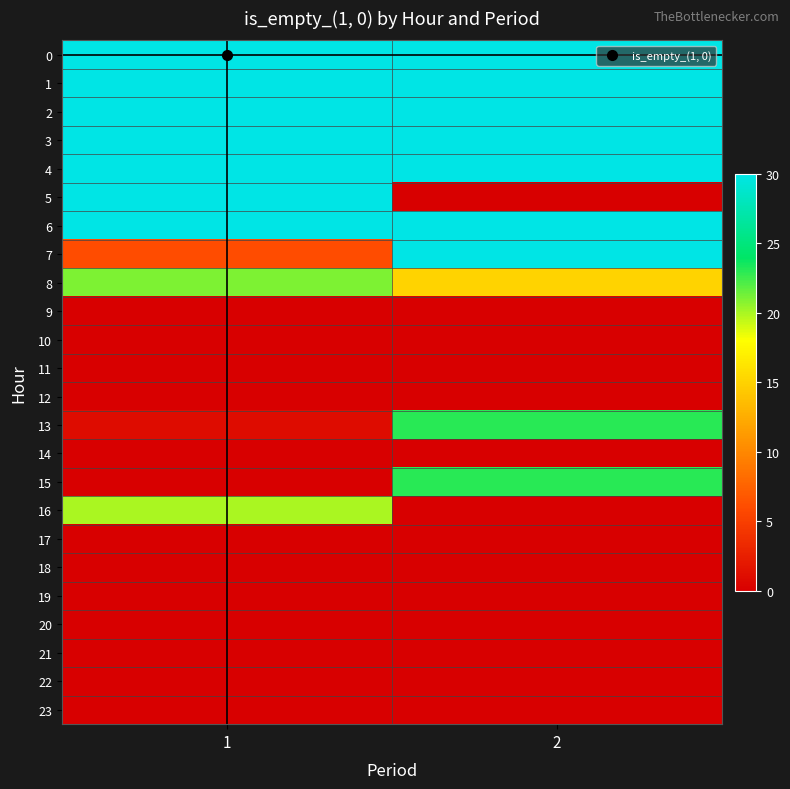

What is the greatest value displayed?

30